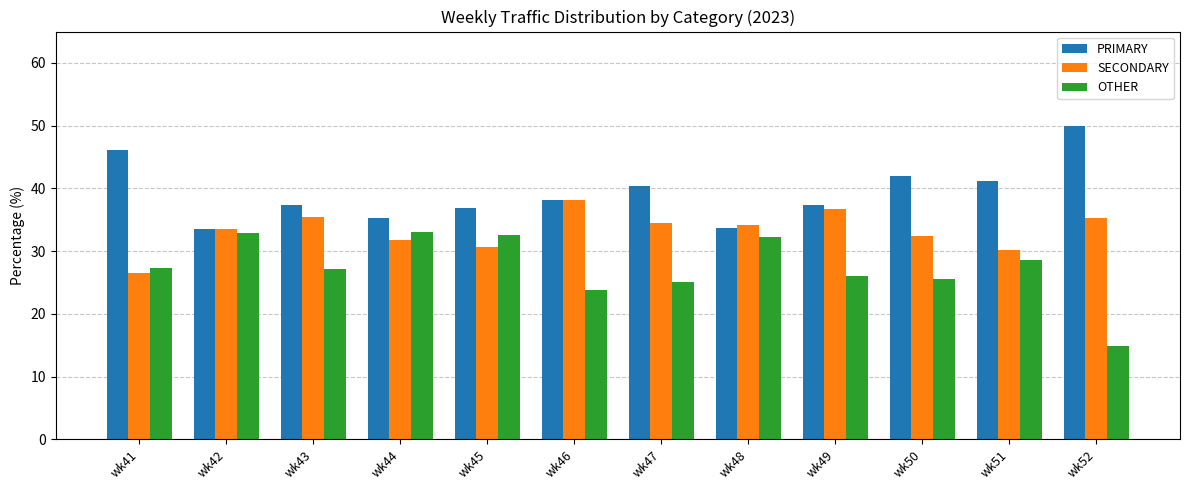

Is the value of SECONDARY at wk45 greater than the value of OTHER at wk50?

Yes